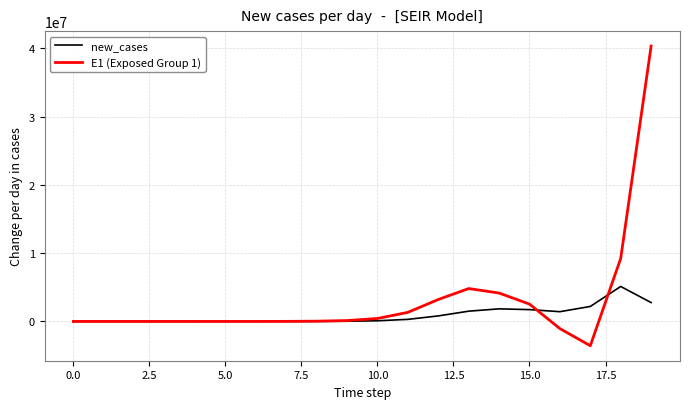

Which series has the widest spread of values?

E1 (Exposed Group 1)